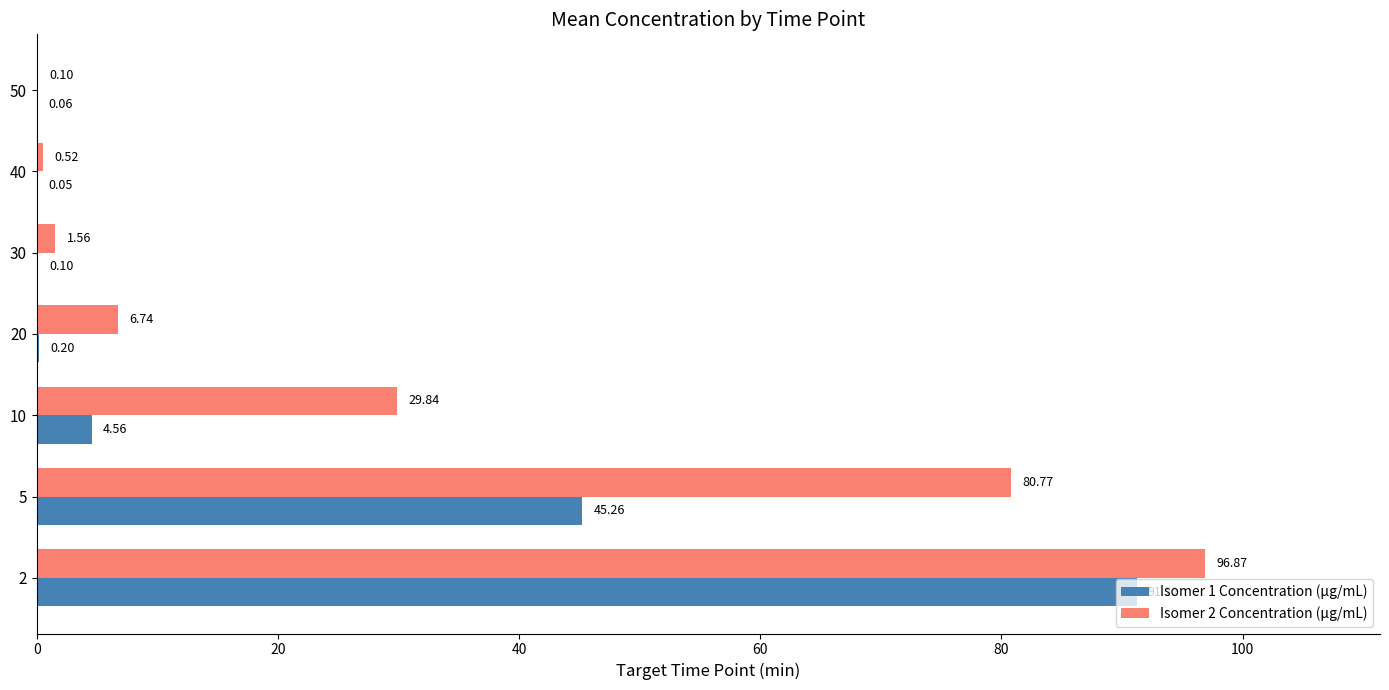

Is the value of Isomer 1 Concentration (µg/mL) at 30 greater than the value of Isomer 2 Concentration (µg/mL) at 20?

No